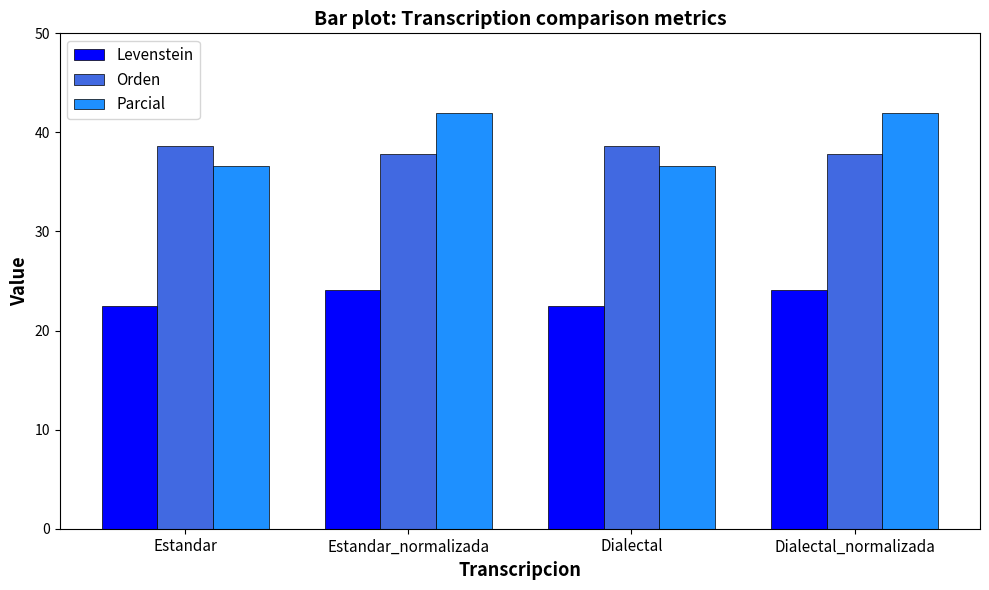

What is the sum of all Orden values?

153.0